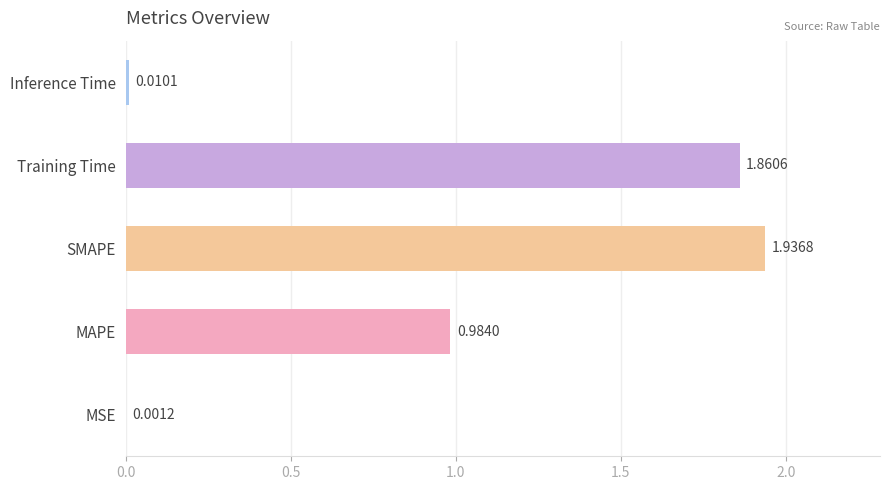

At which label is the value closest to 0?

MSE